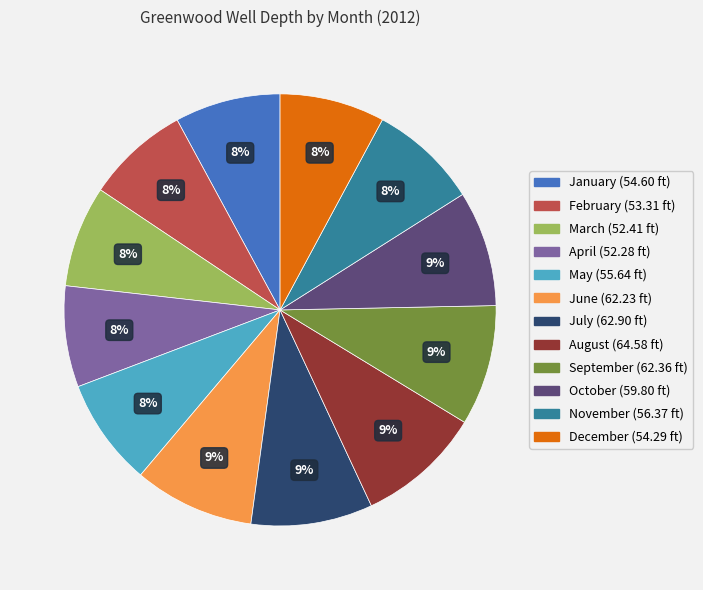

Combined, do August and November account for over 50%?

No